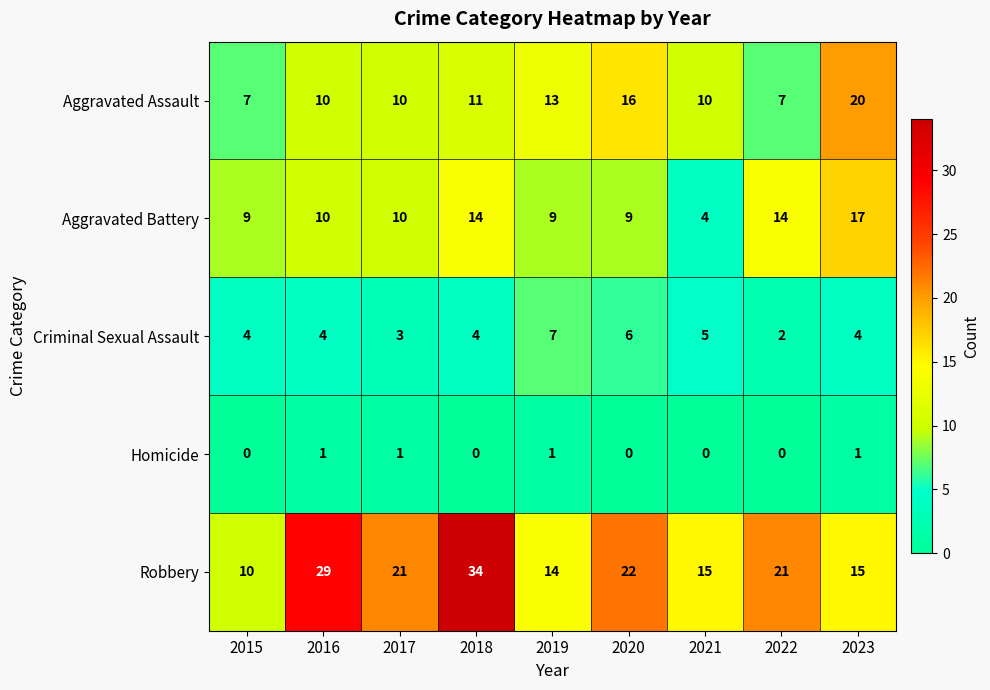

What is the maximum value for Aggravated Battery?

17